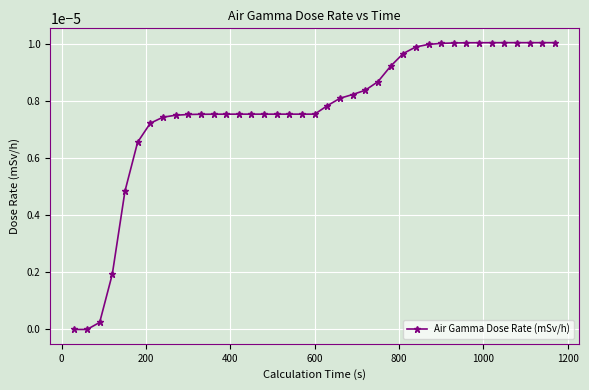

How many data points does each series have?

39